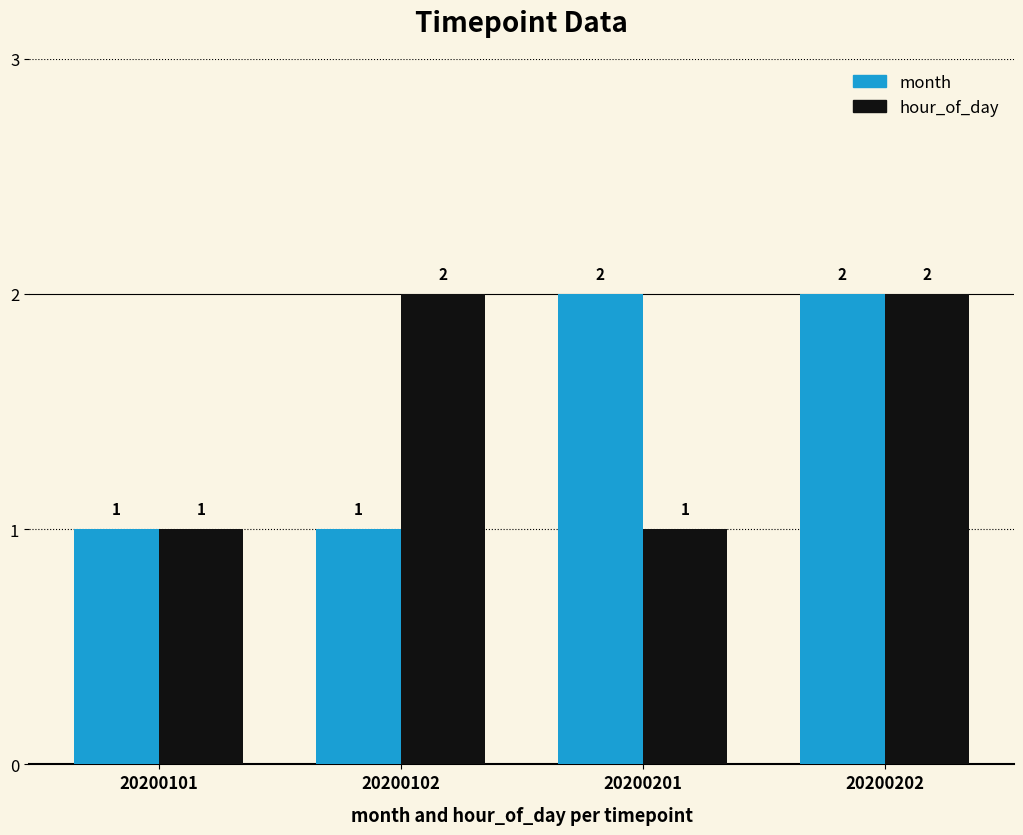

What is the approximate value of hour_of_day at 20200101?

1